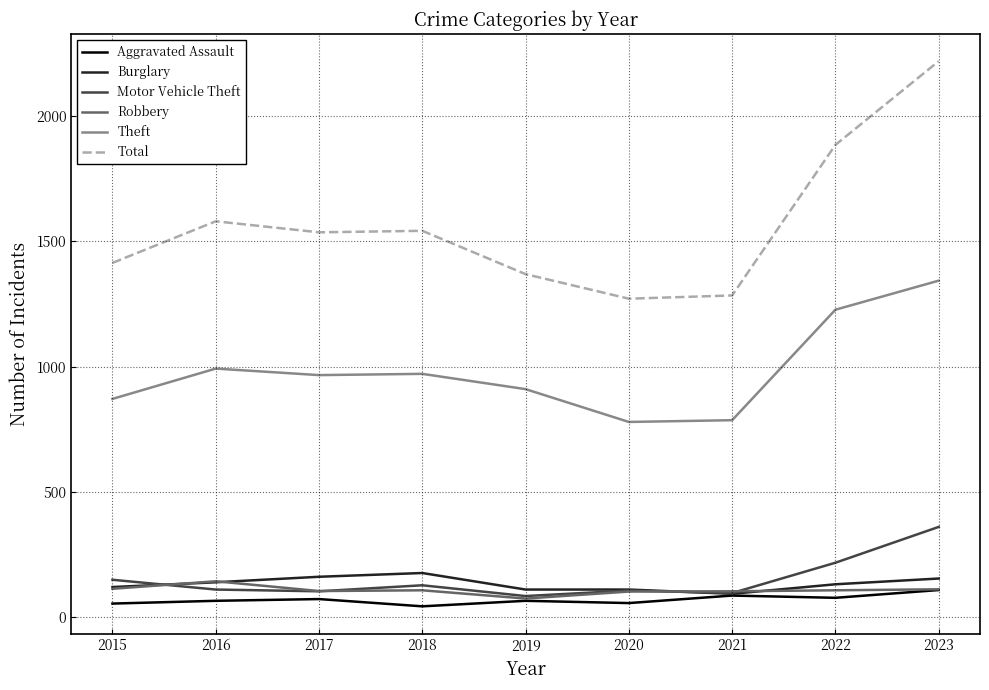

What are all the series names shown in the legend?

Aggravated Assault, Burglary, Motor Vehicle Theft, Robbery, Theft, Total